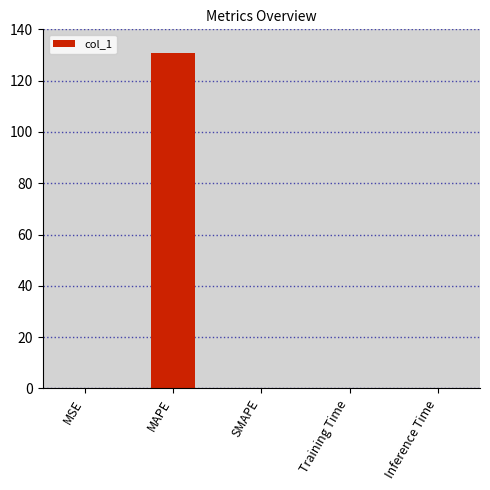

What is the sum of the values at MAPE and SMAPE?

130.8